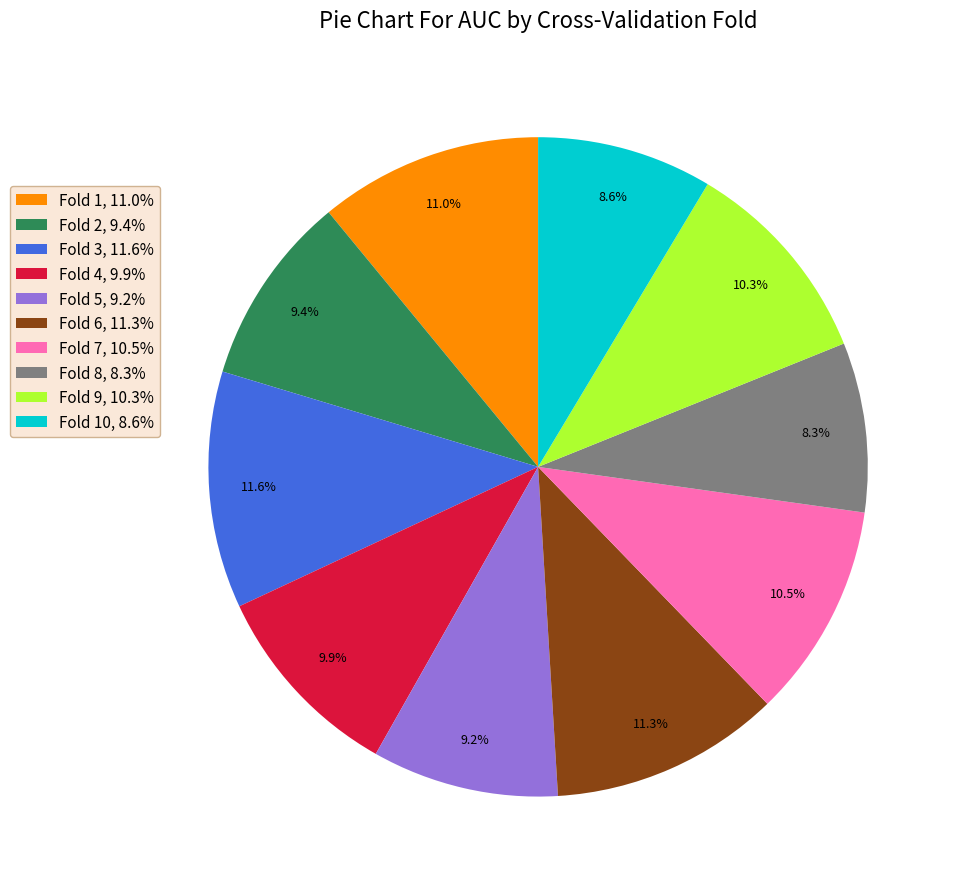

Count the number of slices in the pie.

10